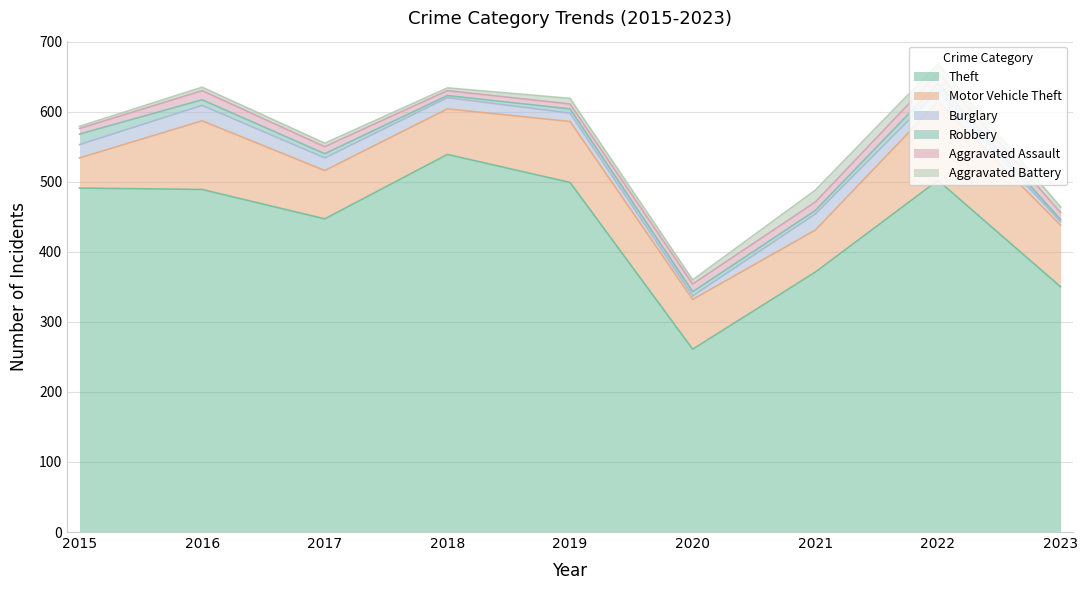

Is the value of Aggravated Assault at 2017 greater than the value of Robbery at 2018?

Yes